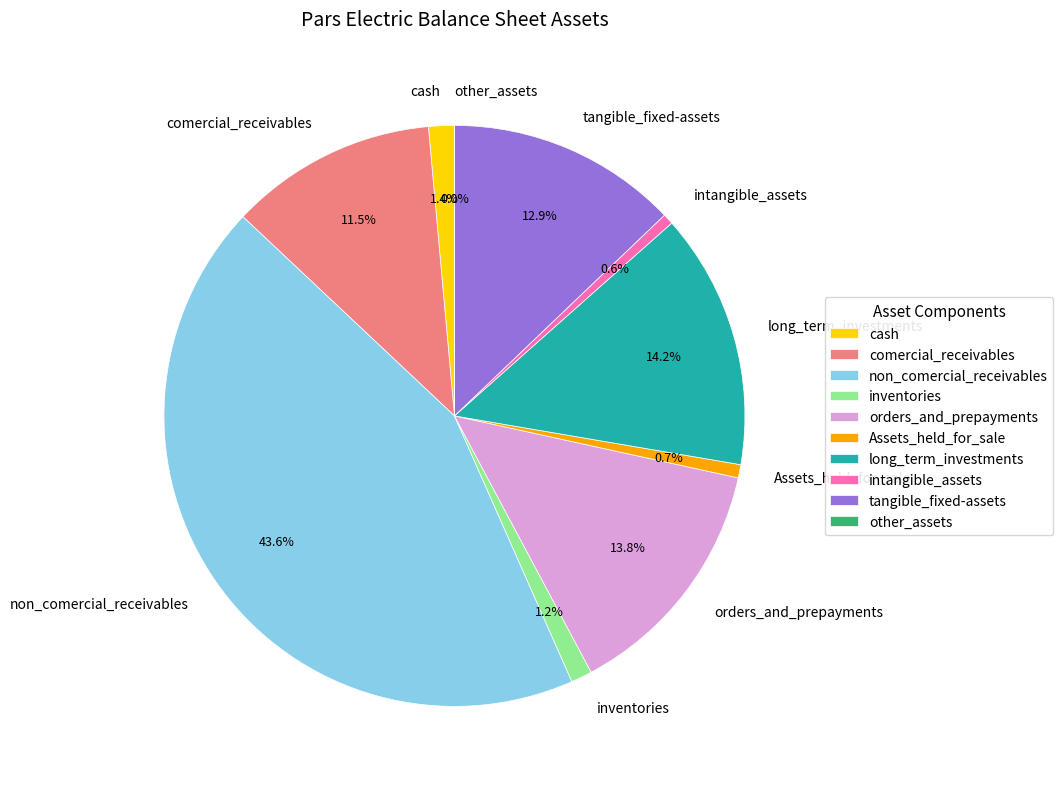

Is there a majority slice in this chart?

No